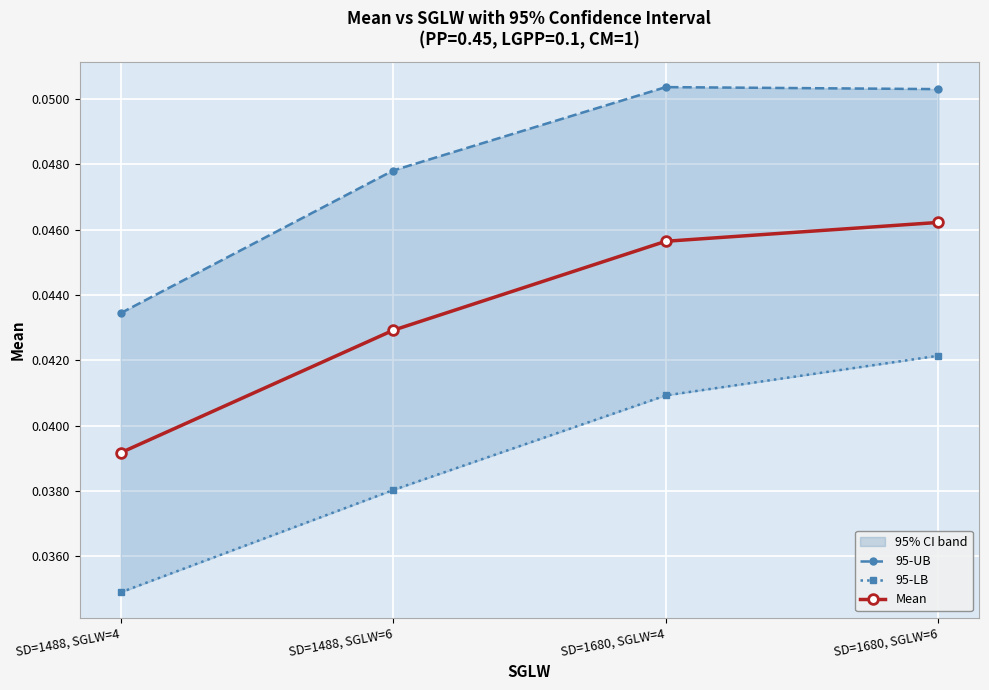

List the series in order of their overall mean, highest first.

95-UB, Mean, 95-LB